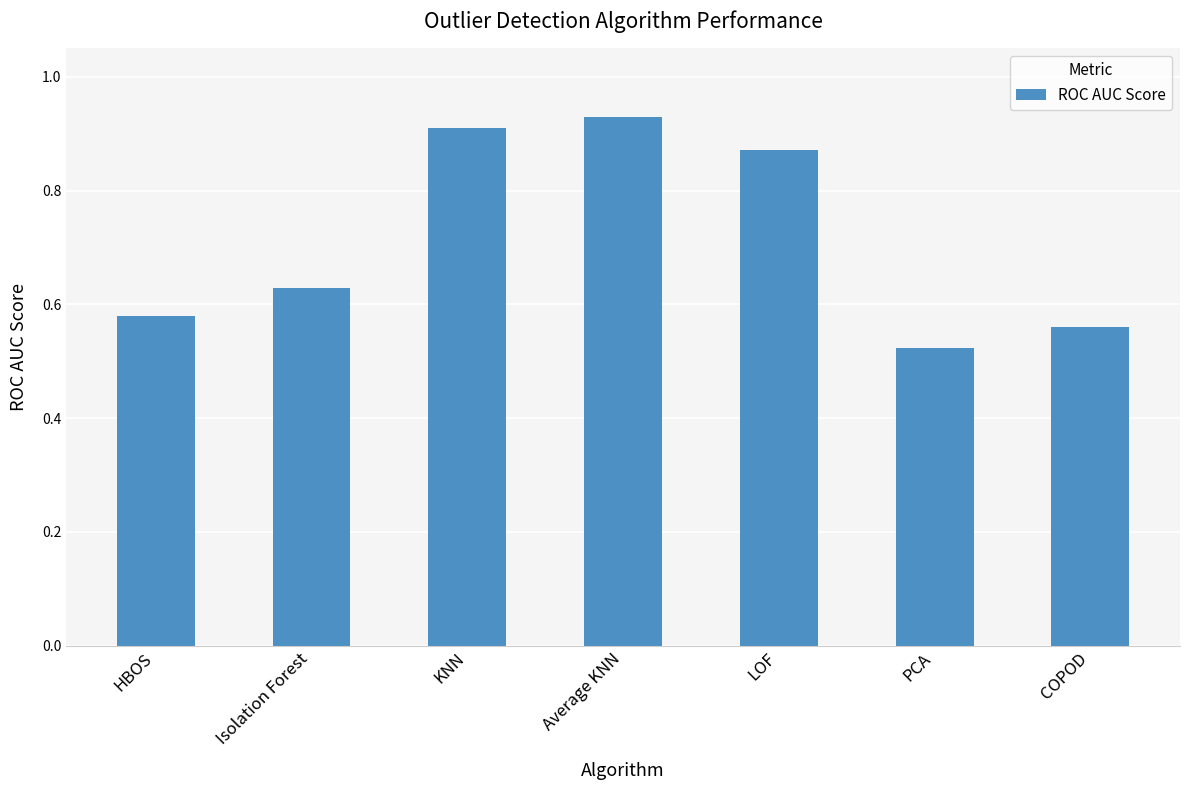

What position from the left is PCA?

6